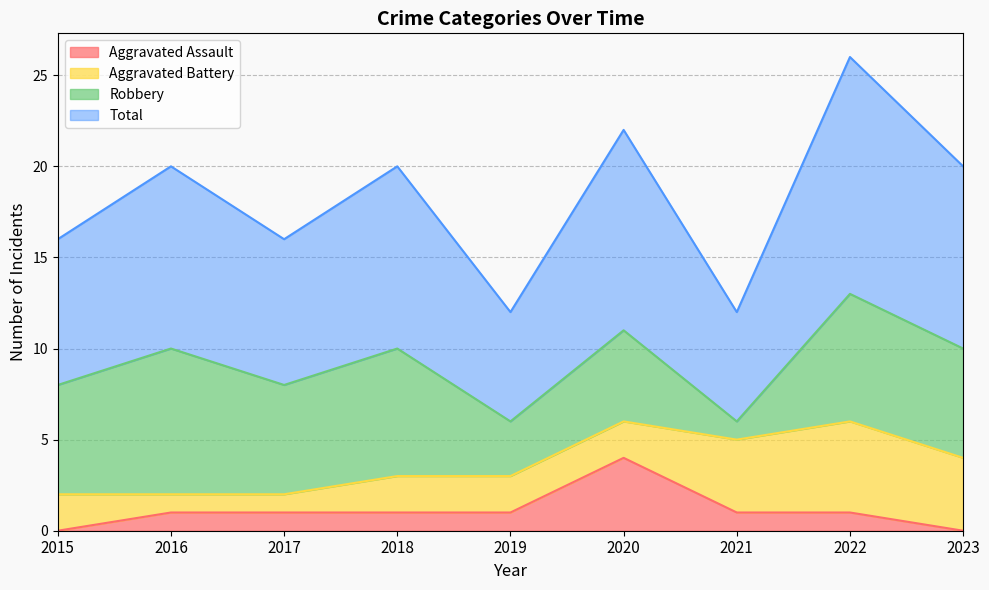

At which label does Aggravated Assault reach its peak?

2020